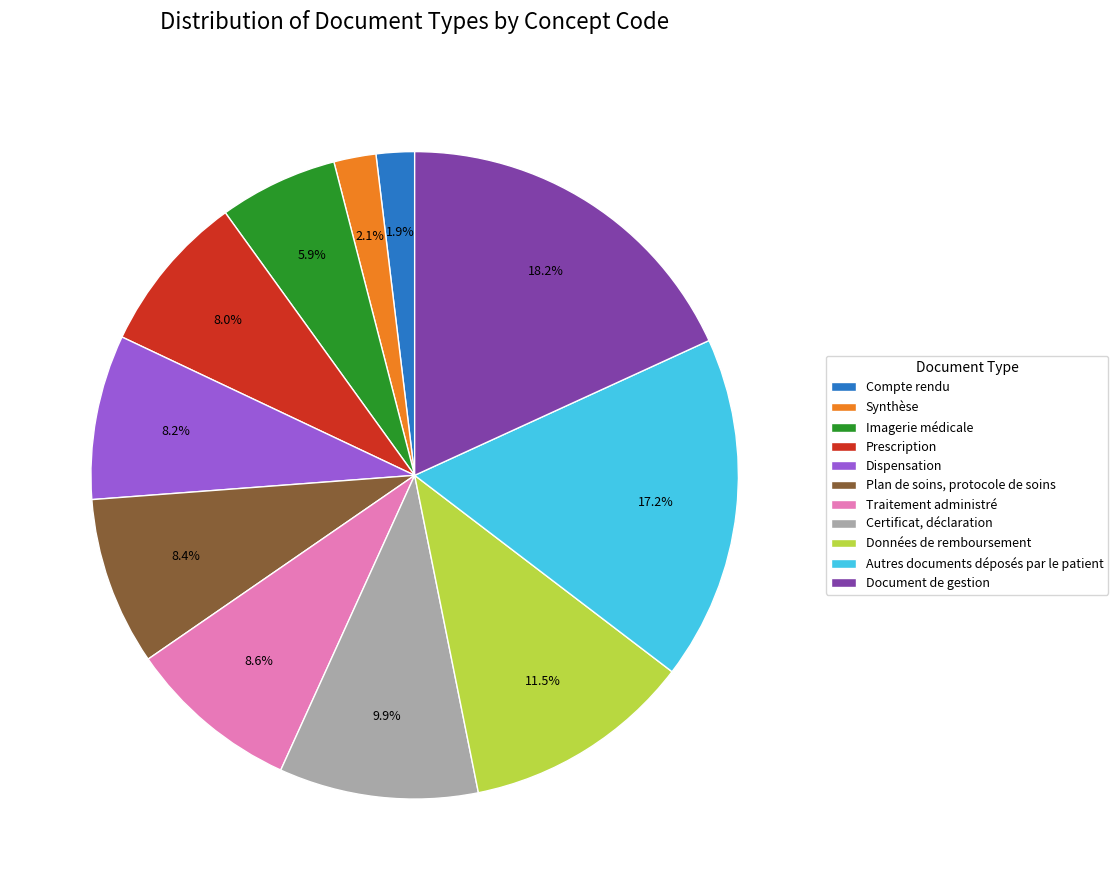

To the nearest percent, what is the average slice percentage?

9%